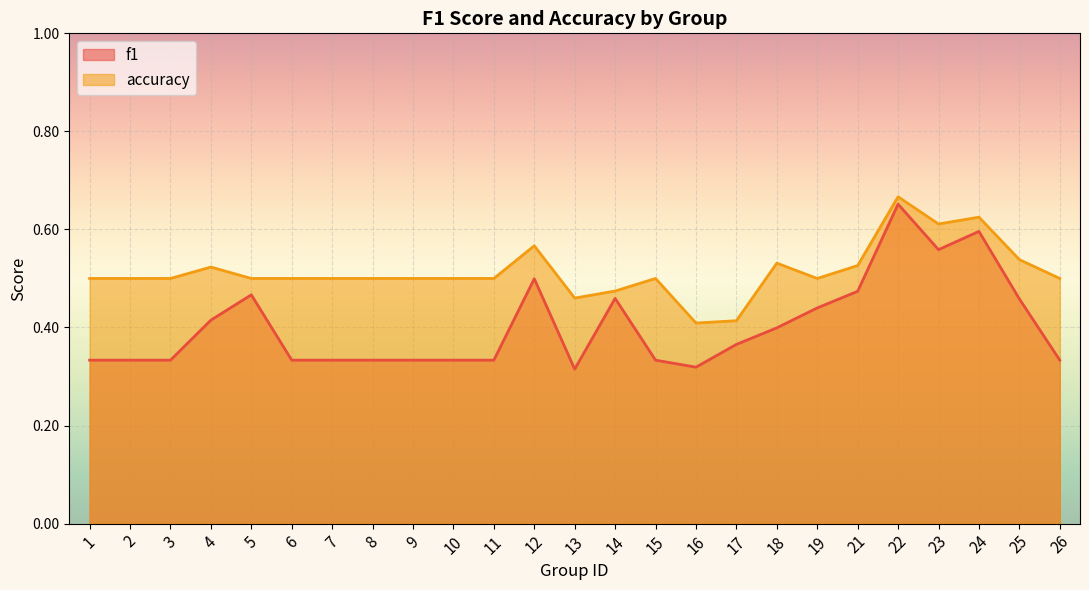

At which category is the sum across all series the highest?

22